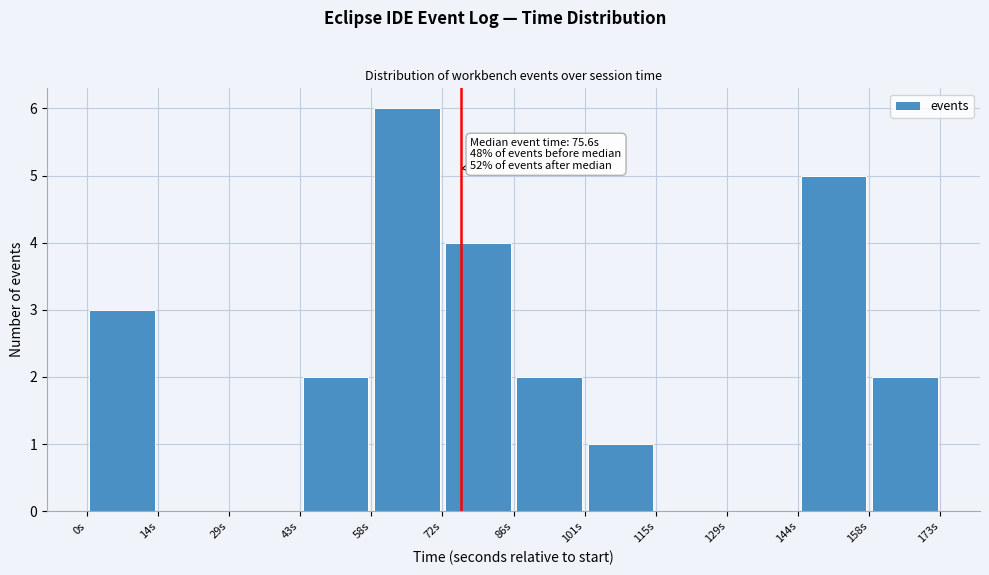

Which range on the x-axis has the tallest bar?

58 to 72